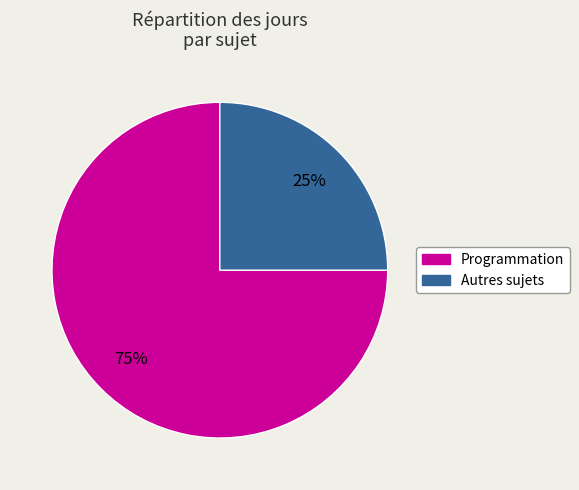

Is there any slice that represents more than half of the pie?

Yes